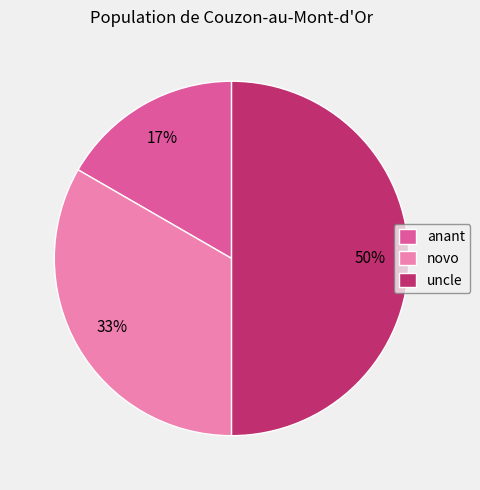

To the nearest percent, what is the difference between the largest and smallest slice percentages?

33%